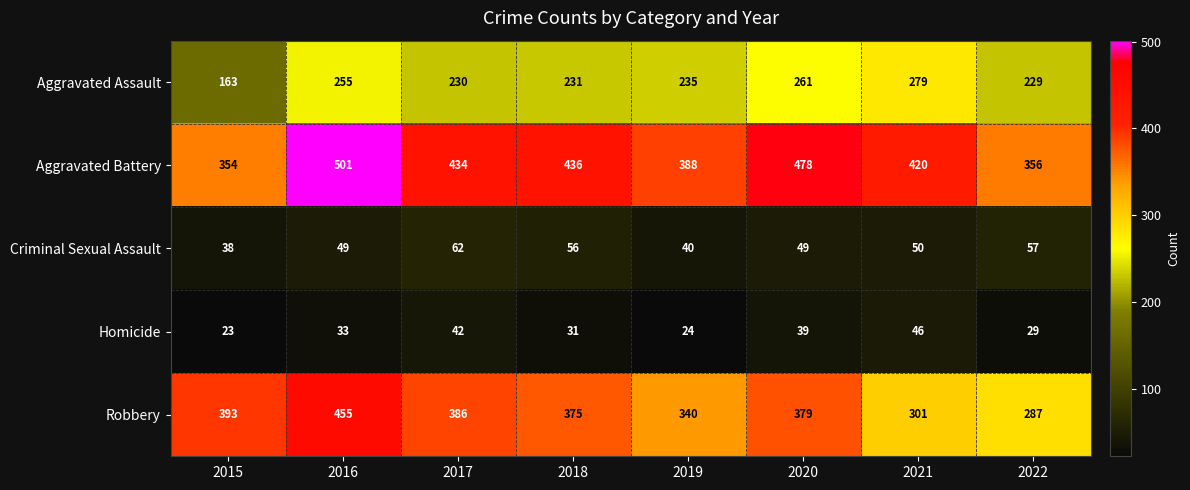

What is the smallest value displayed?

23